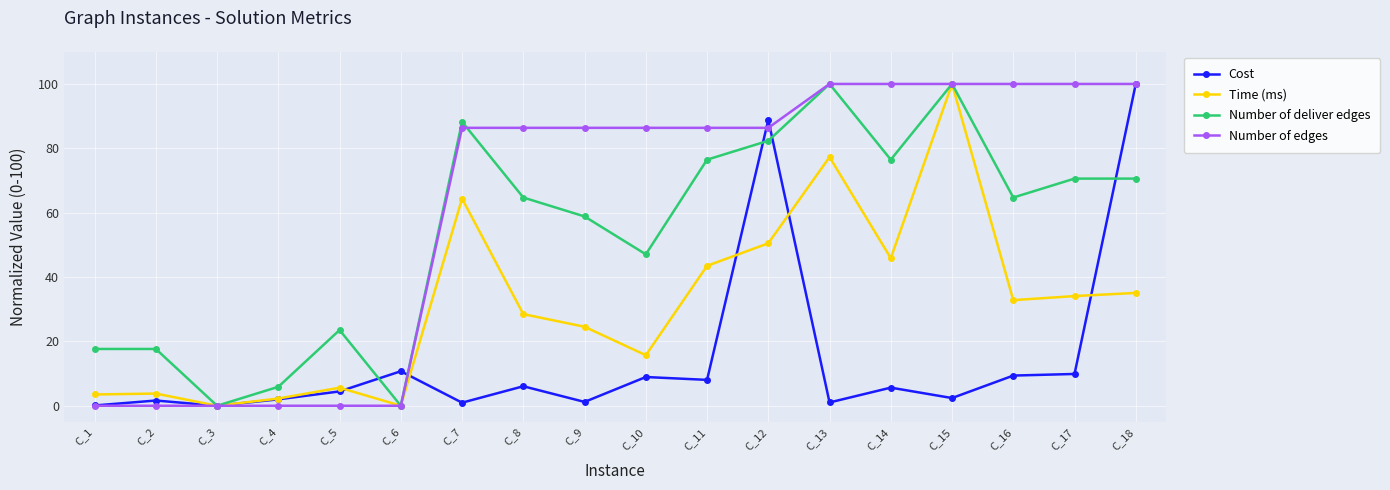

At which category does Number of deliver edges reach its first local valley?

C_3